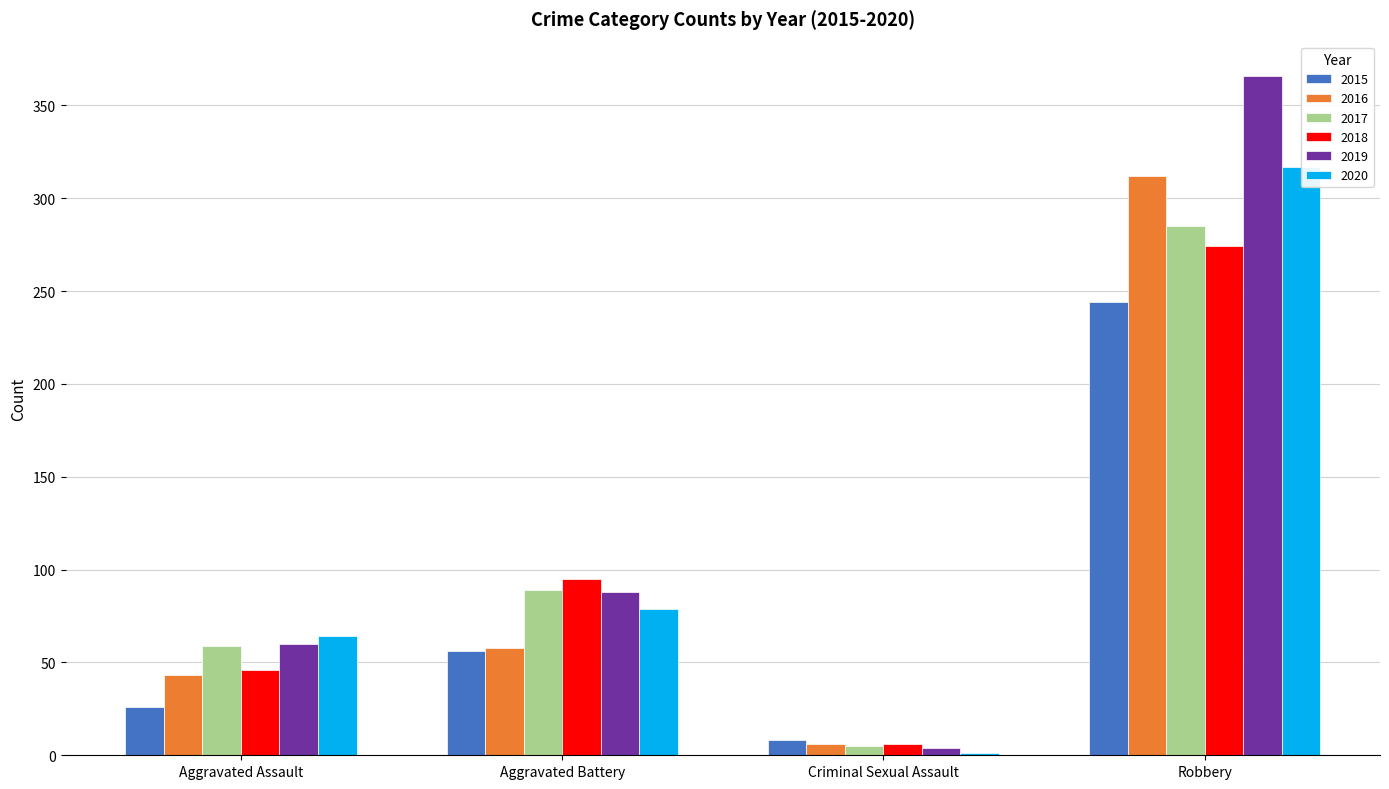

Which series has the largest range (max minus min)?

2019